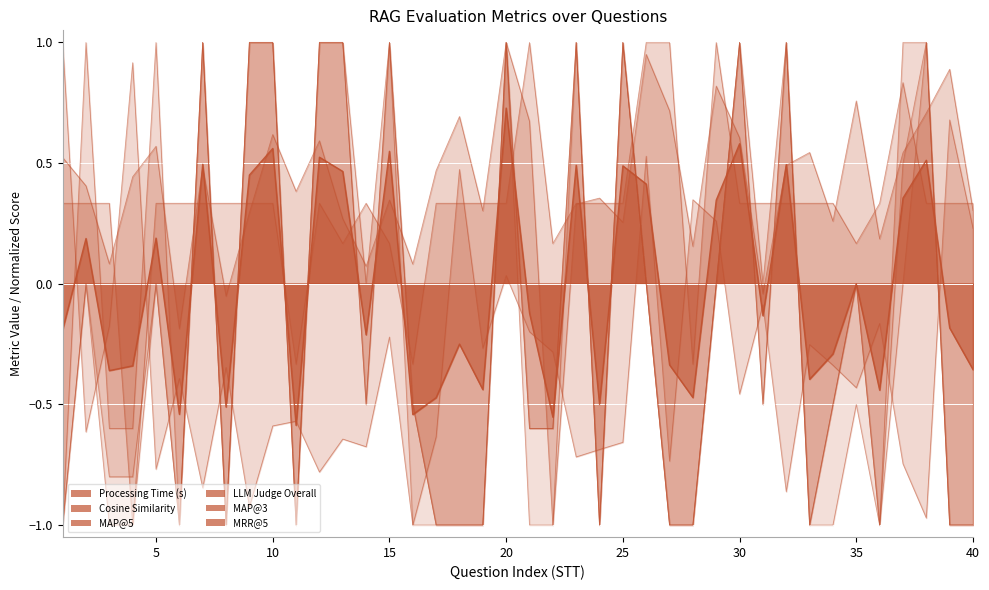

What is the minimum value shown in the chart?

-1.0